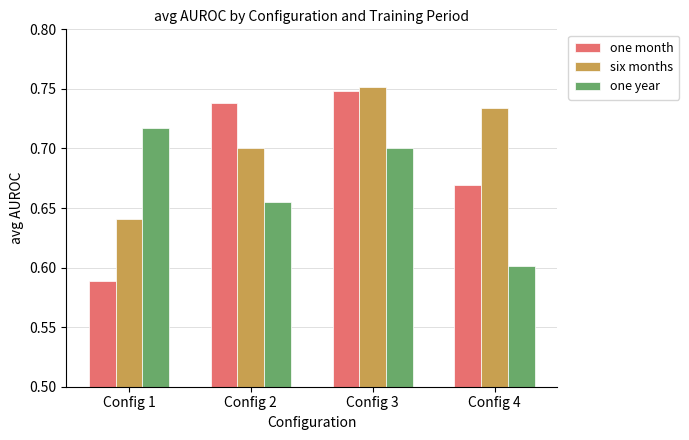

Is it true that six months equals 1.1 at Config 1?

False